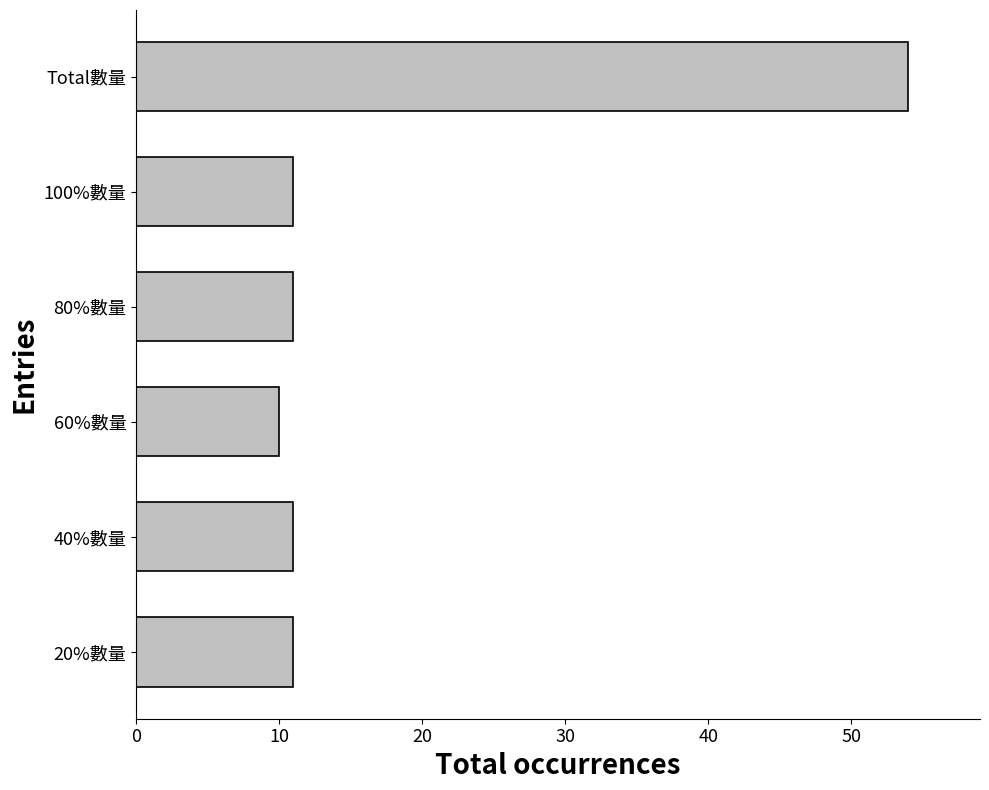

Which label corresponds to the largest value in the chart?

Total數量